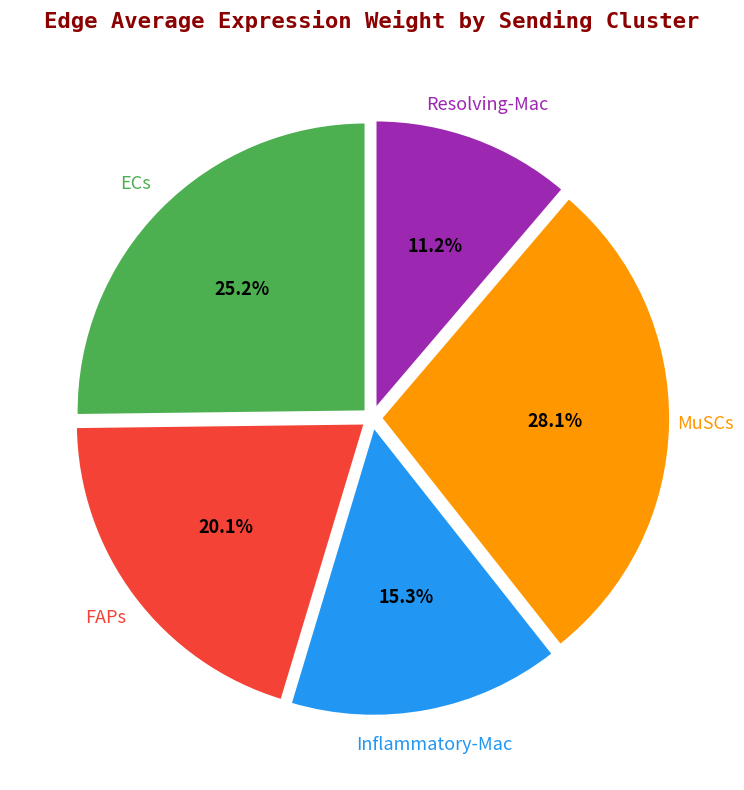

Is there a majority slice in this chart?

No